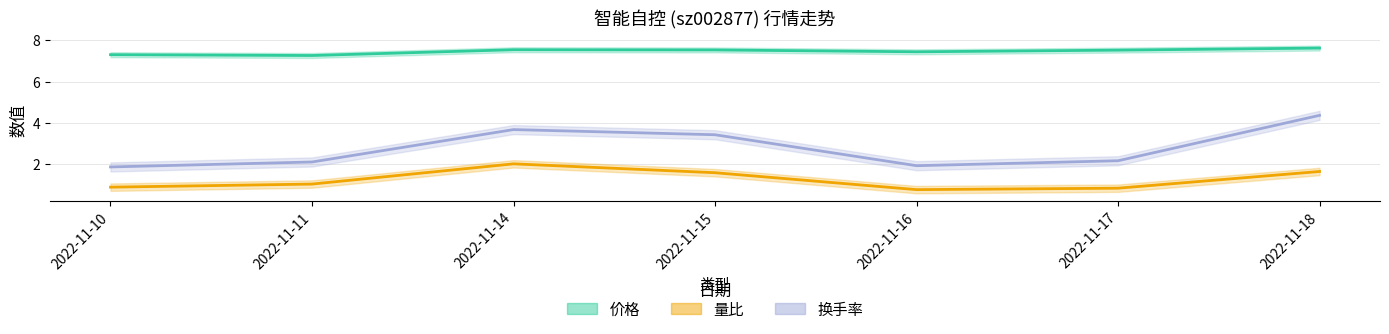

Rank the series at 2022-11-17 from lowest to highest value.

量比, 换手率, 价格